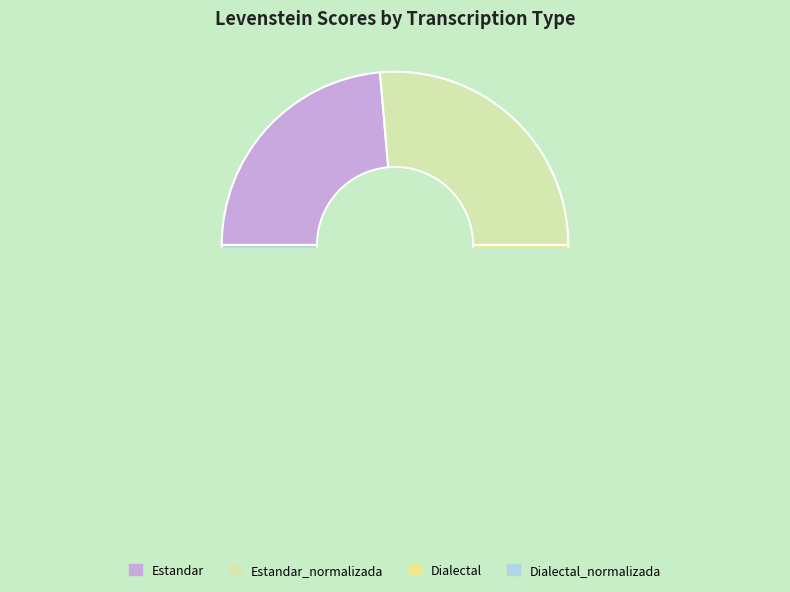

The Estandar_normalizada slice represents 26% of the pie. True or false?

True